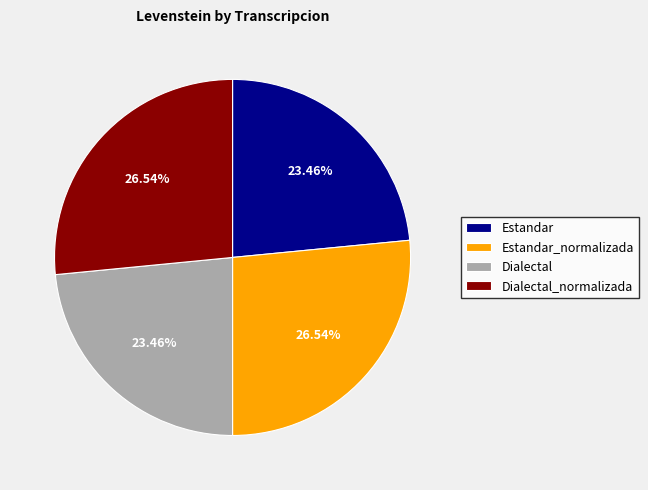

Which has a higher value, Dialectal_normalizada or Estandar?

Dialectal_normalizada